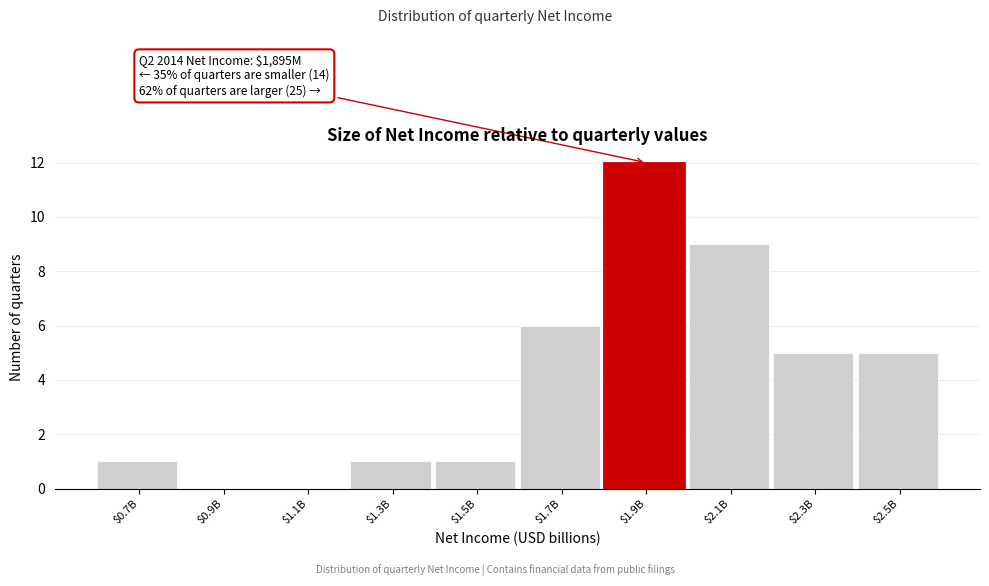

The chart shows a value of 1 at $1.3B. True or false?

True